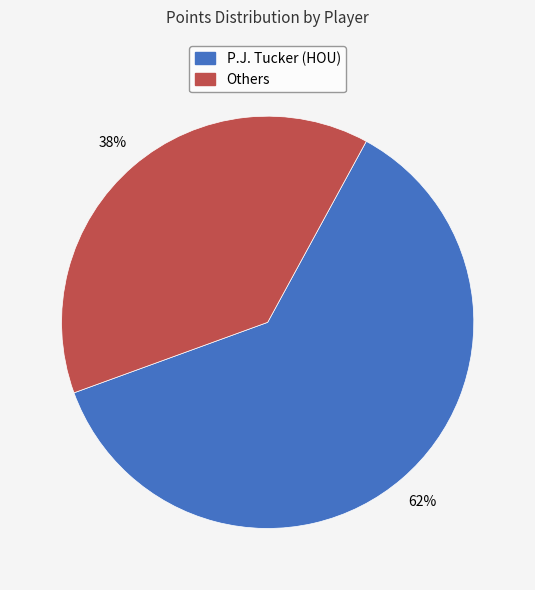

Does any single category account for the majority?

Yes